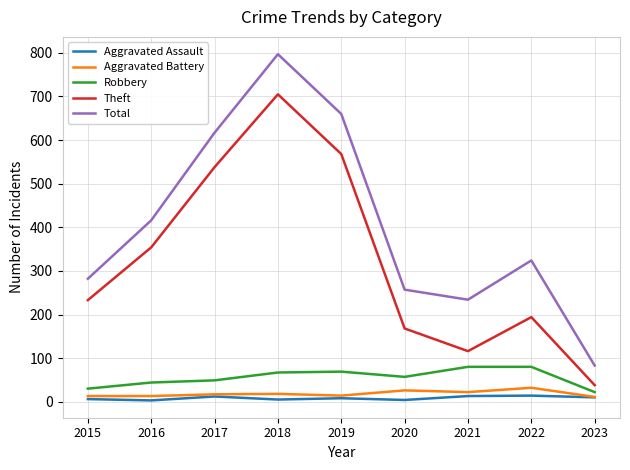

What are all the series names shown in the legend?

Aggravated Assault, Aggravated Battery, Robbery, Theft, Total